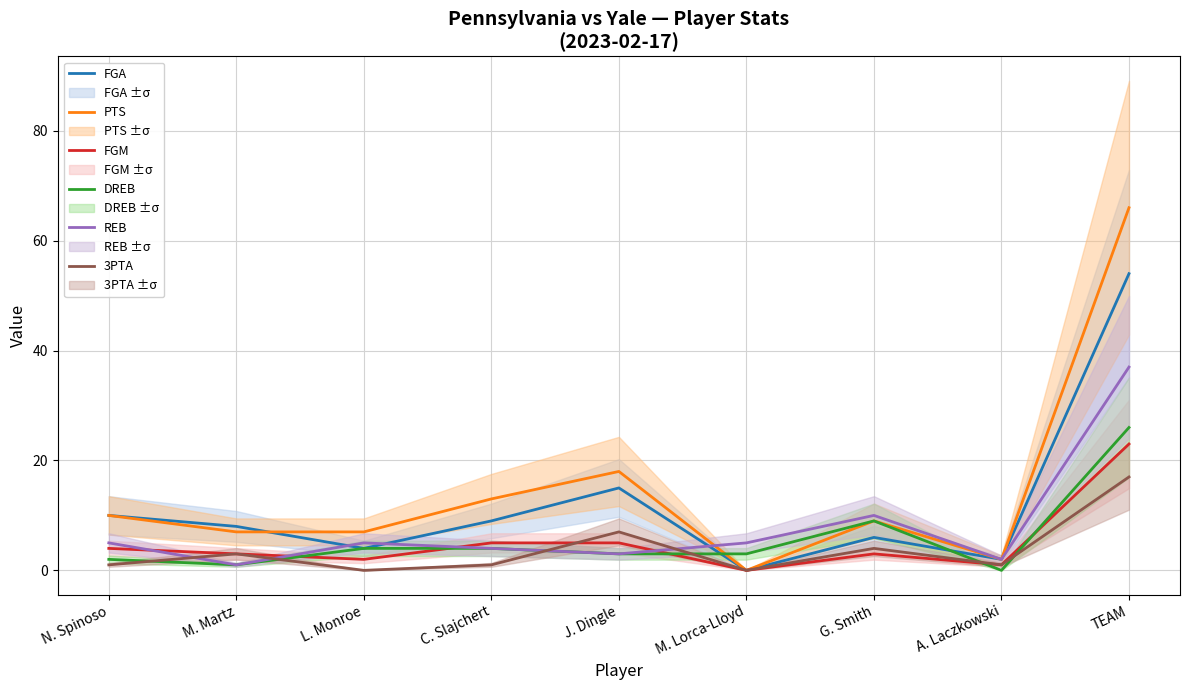

What is the value of the REB point at the 2nd from the left?

1